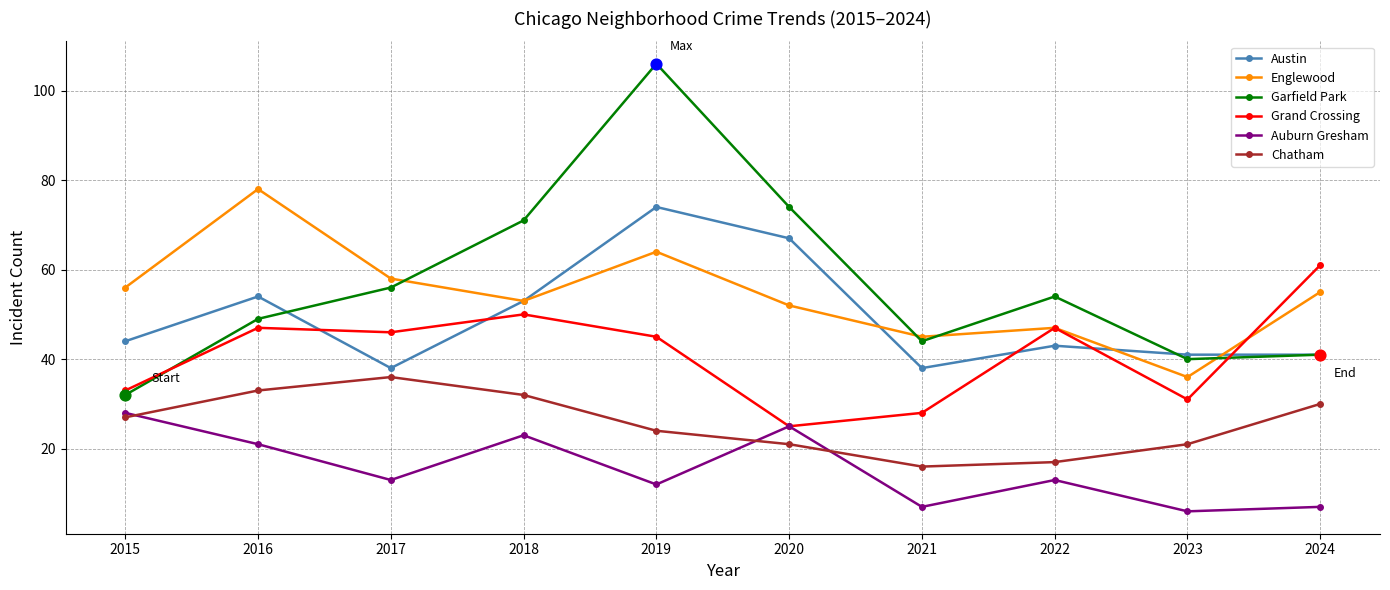

What is the total value across all series at 2015?

220